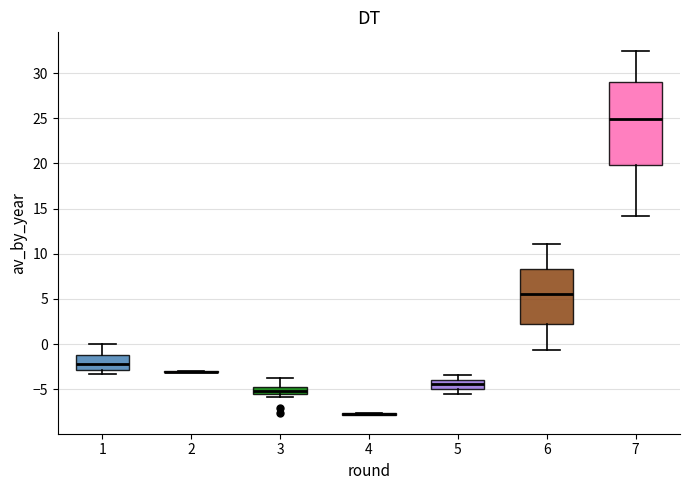

Which box is the tallest, from its lower edge to its upper edge?

7